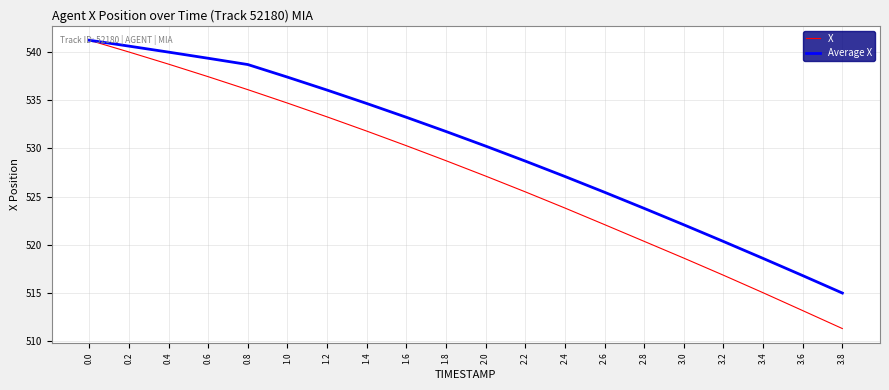

What is the greatest value displayed?

541.2